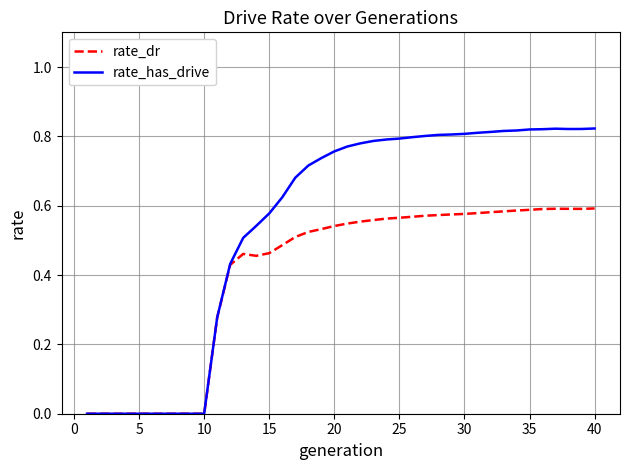

In rate_has_drive, how many points are higher than both neighbors (excluding endpoints)?

1